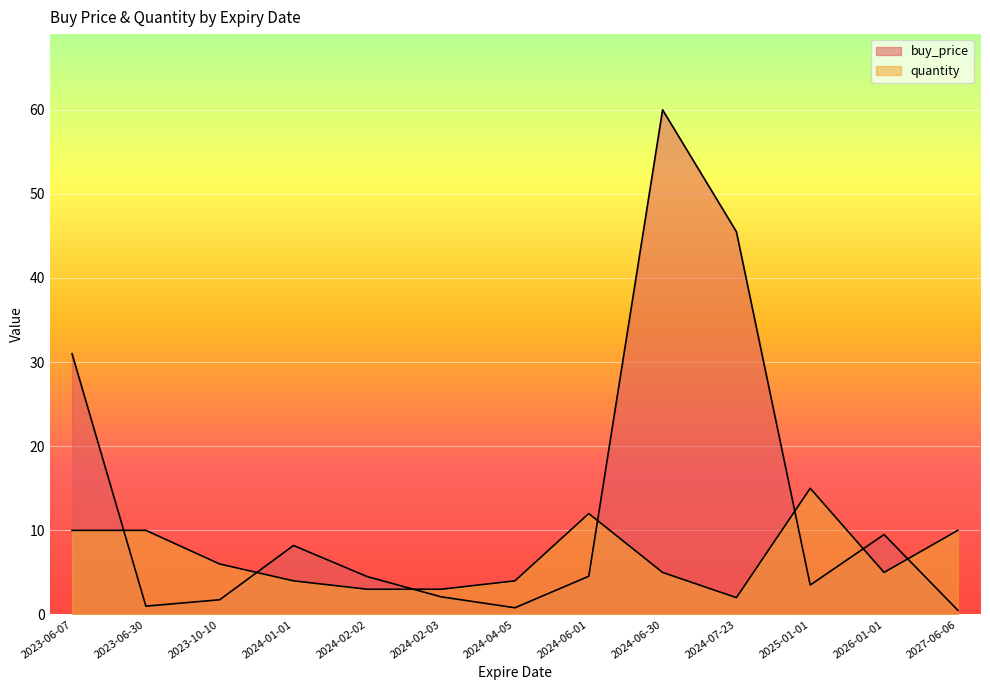

What is the label of the 5th point from the right?

2024-06-30